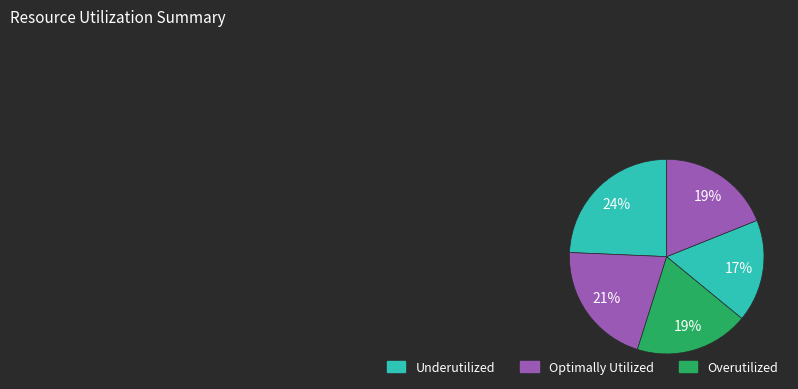

Count the number of slices in the pie.

5